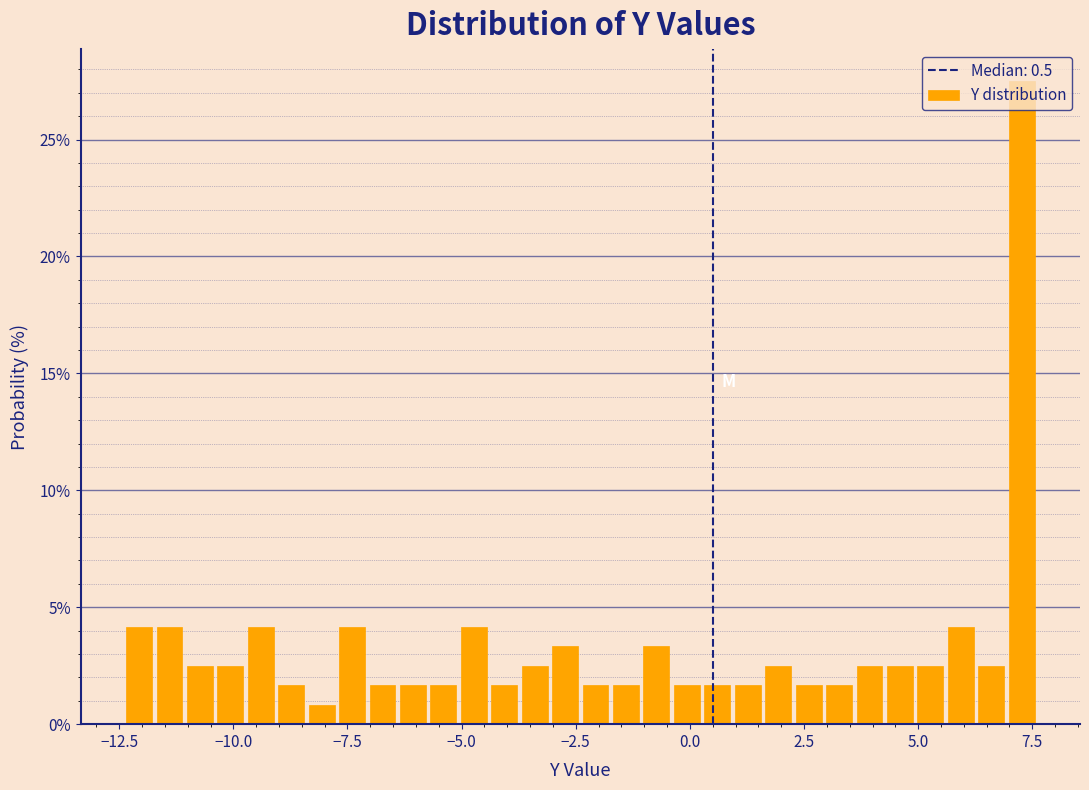

Read against the x-axis, roughly where is the centre of the tallest bar?

7.5